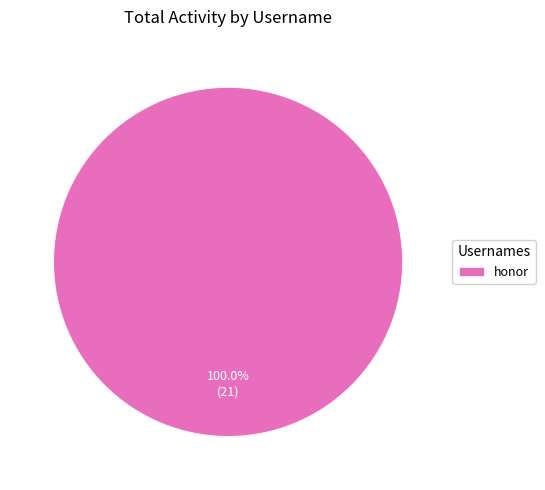

Rank the categories by value from lowest to highest.

honor